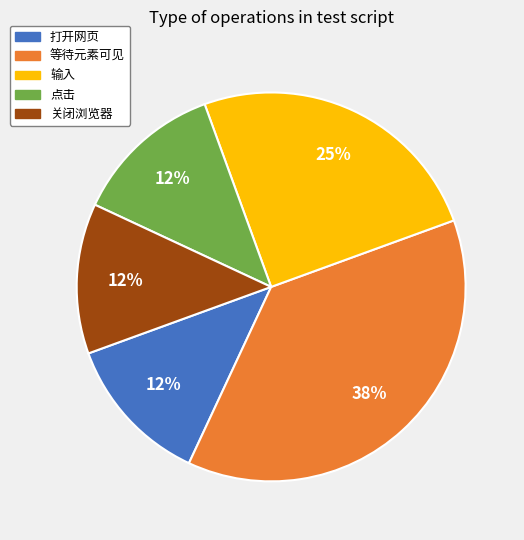

The 点击 slice represents 12% of the pie. True or false?

True